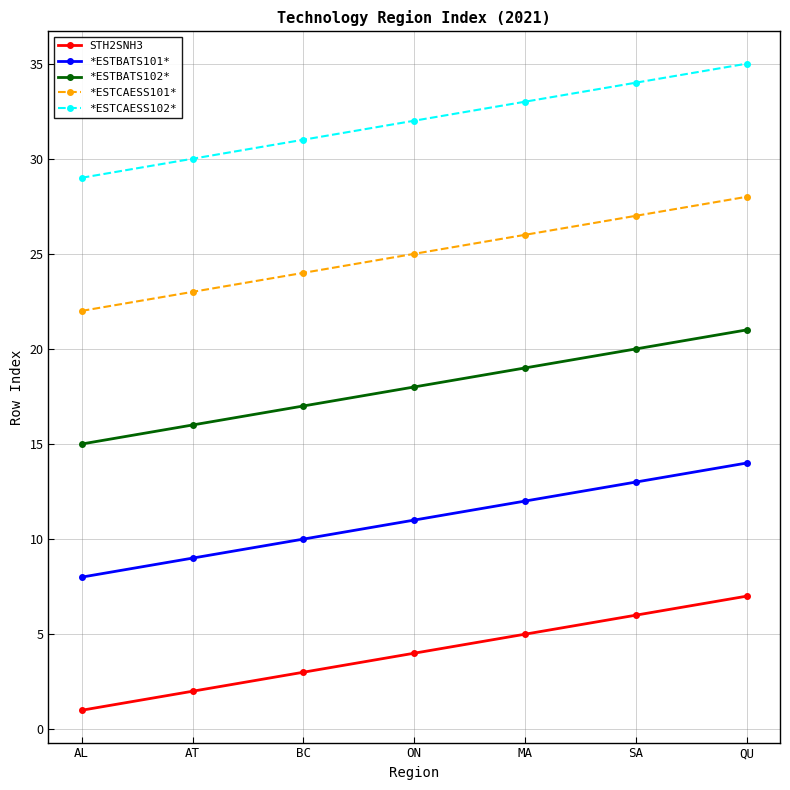

What is the sum of all *ESTBATS102* values?

126